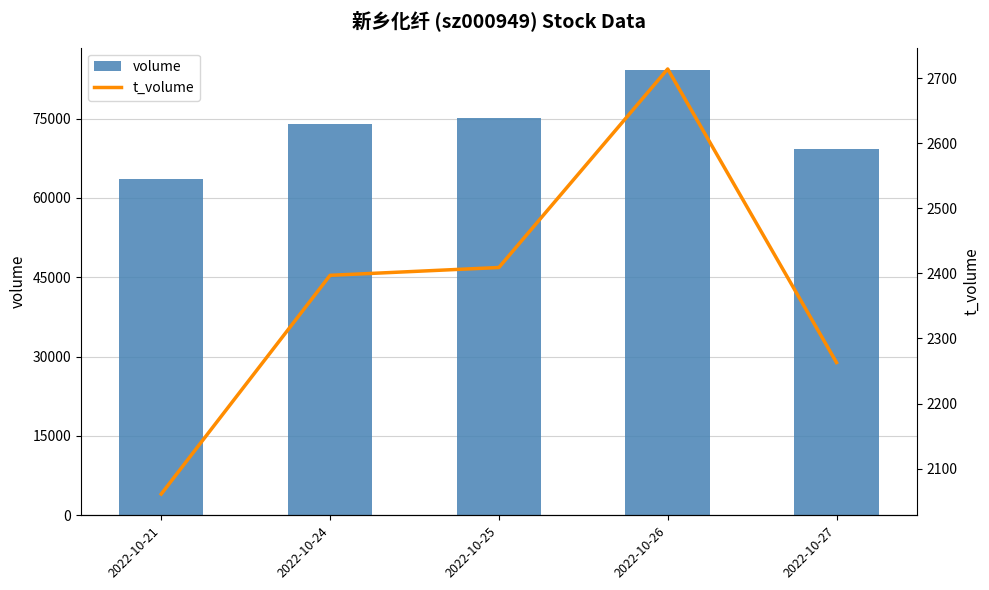

What value does the t_volume series have at 2022-10-25, to the nearest 10?

2410